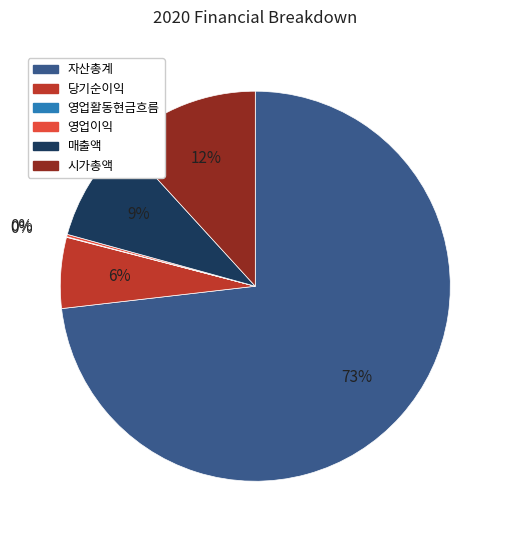

To the nearest percent, what is the difference between the largest and smallest slice percentages?

73%